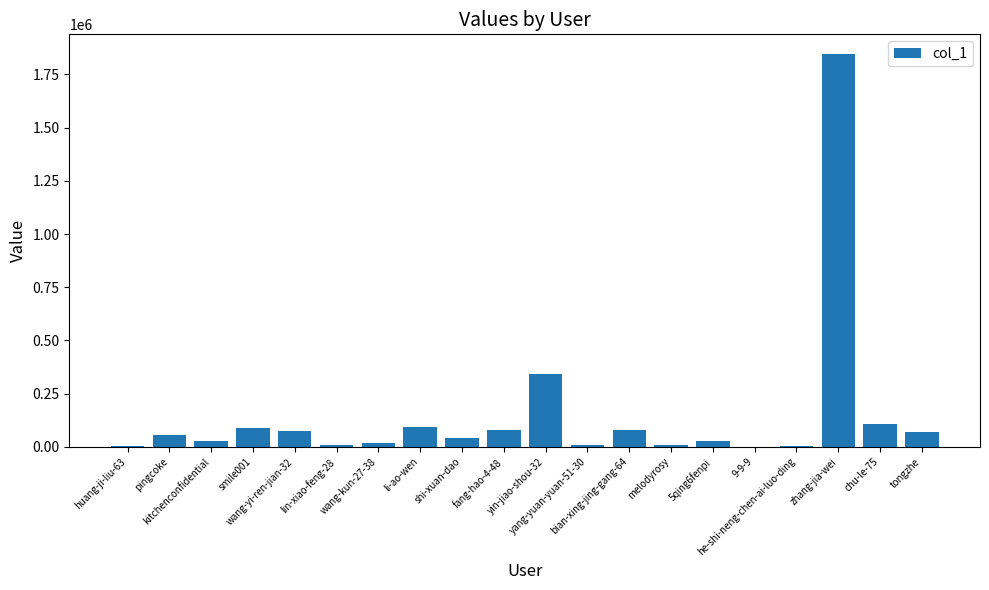

What is the ratio of the value at zhang-jia-wei to the value at yin-jiao-shou-32?

5.4